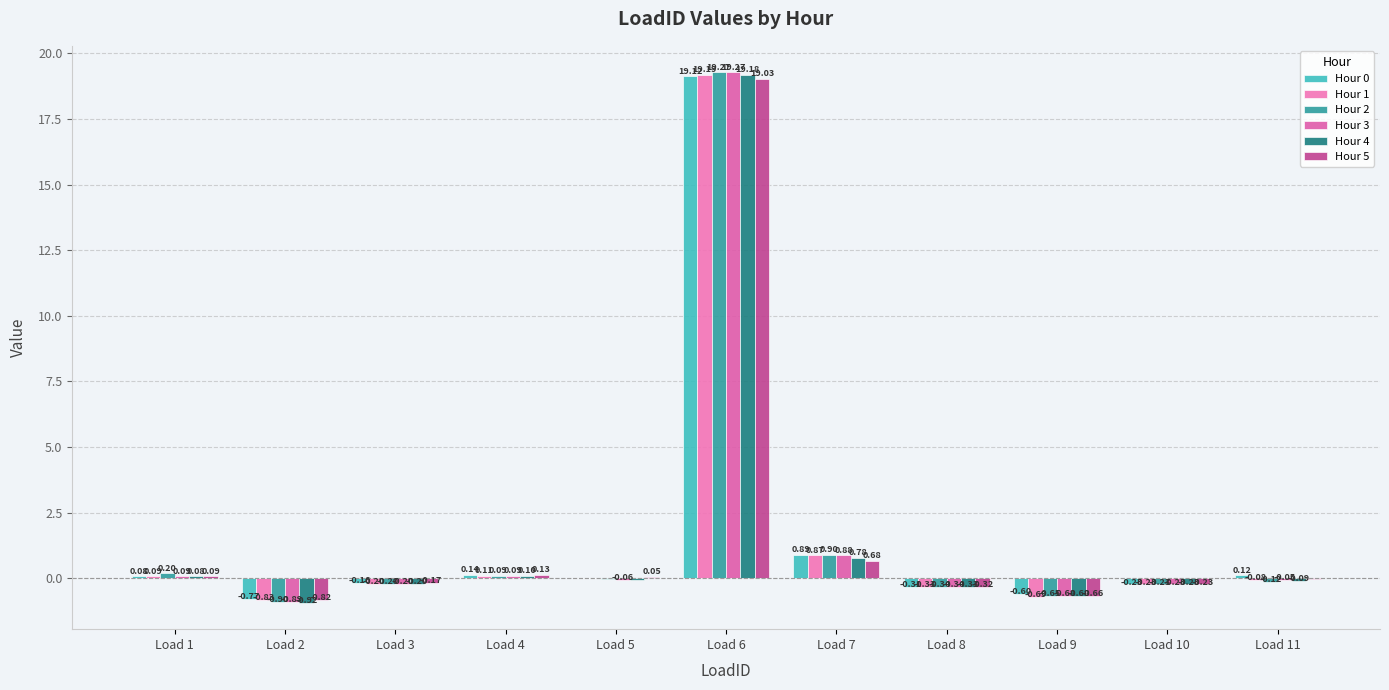

What is the sum of the Hour 5 values at Load 5 and Load 7?

0.7